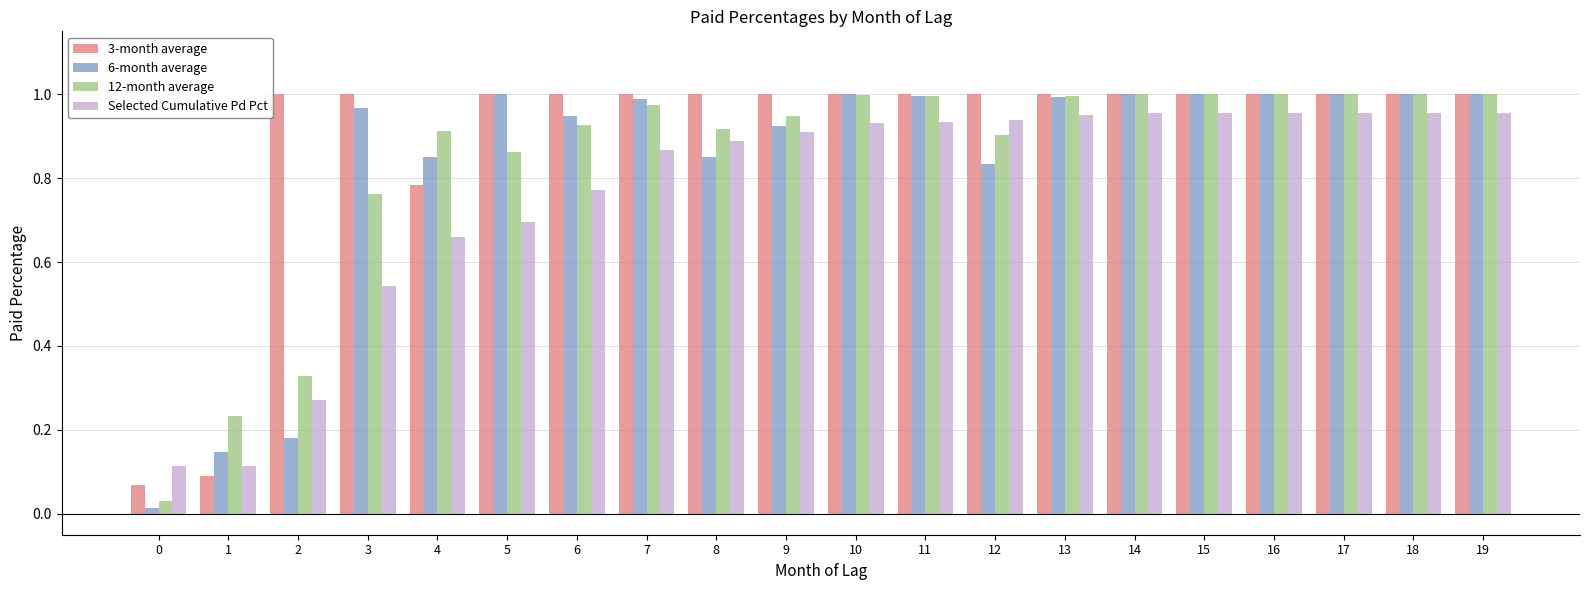

What is the sum of the 12-month average values at 5 and 4?

1.8